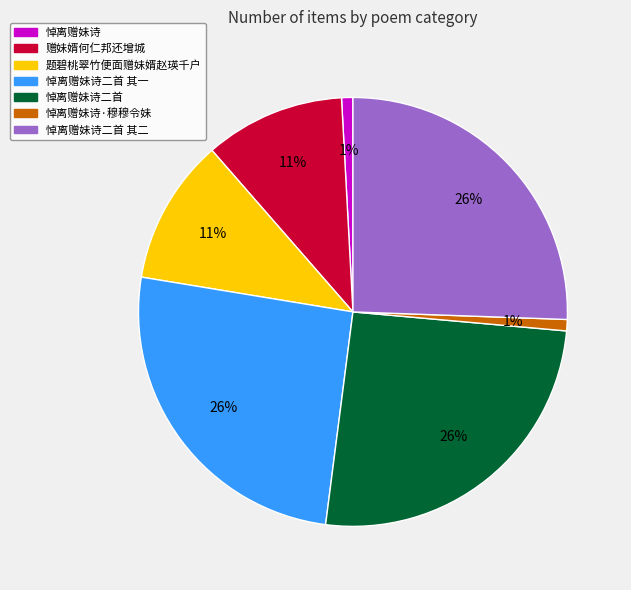

Between 赠妹婿何仁邦还增城 and 悼离赠妹诗·穆穆令妹, which is larger?

赠妹婿何仁邦还增城